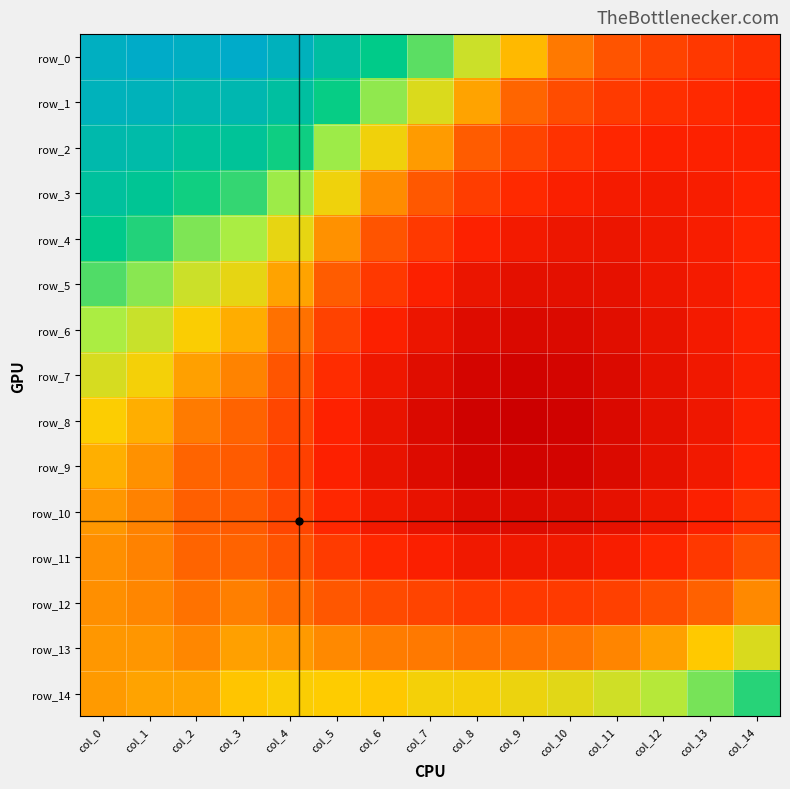

What is the highest value of the row_6 series?

0.6